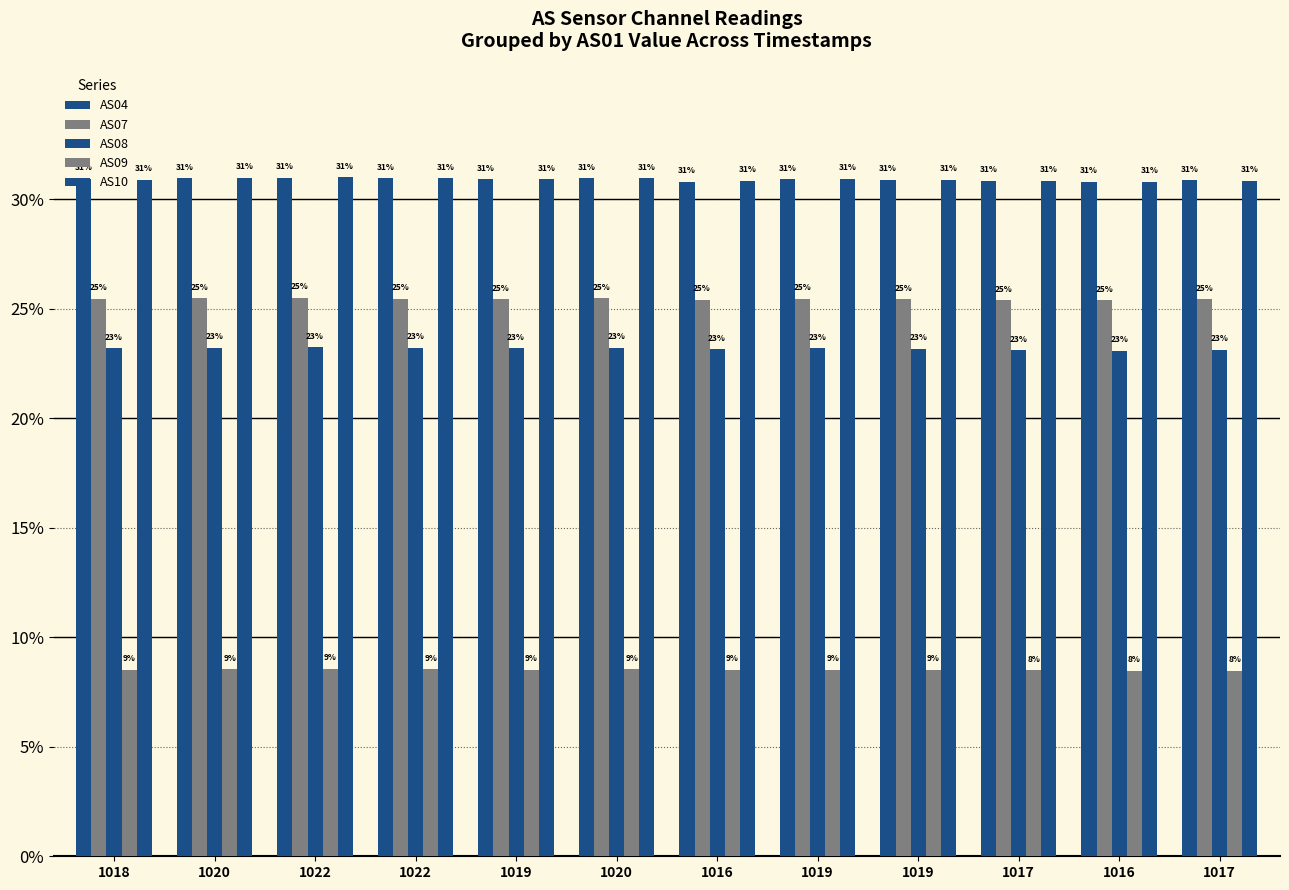

What is the total value across all series at 1020?

119.2